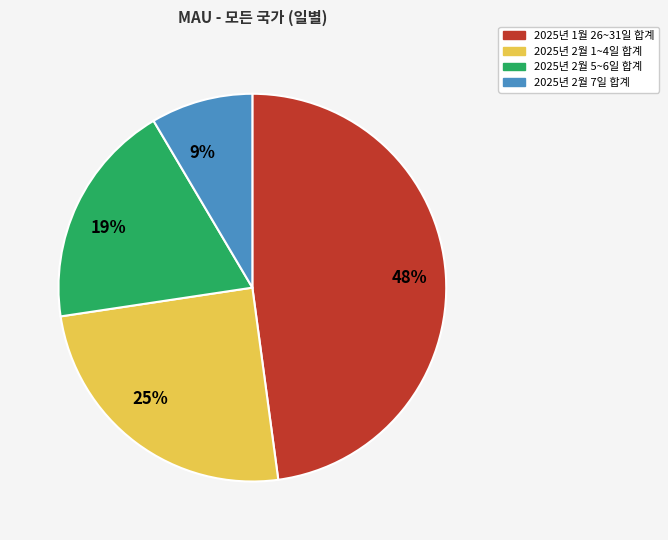

Is the sum of 2025년 2월 5~6일 합계 and 2025년 2월 1~4일 합계 greater than half?

No